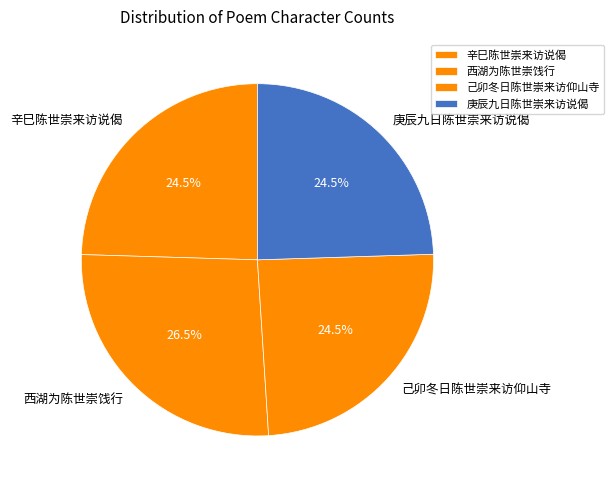

Does 西湖为陈世崇饯行 account for over 50% of the chart?

No